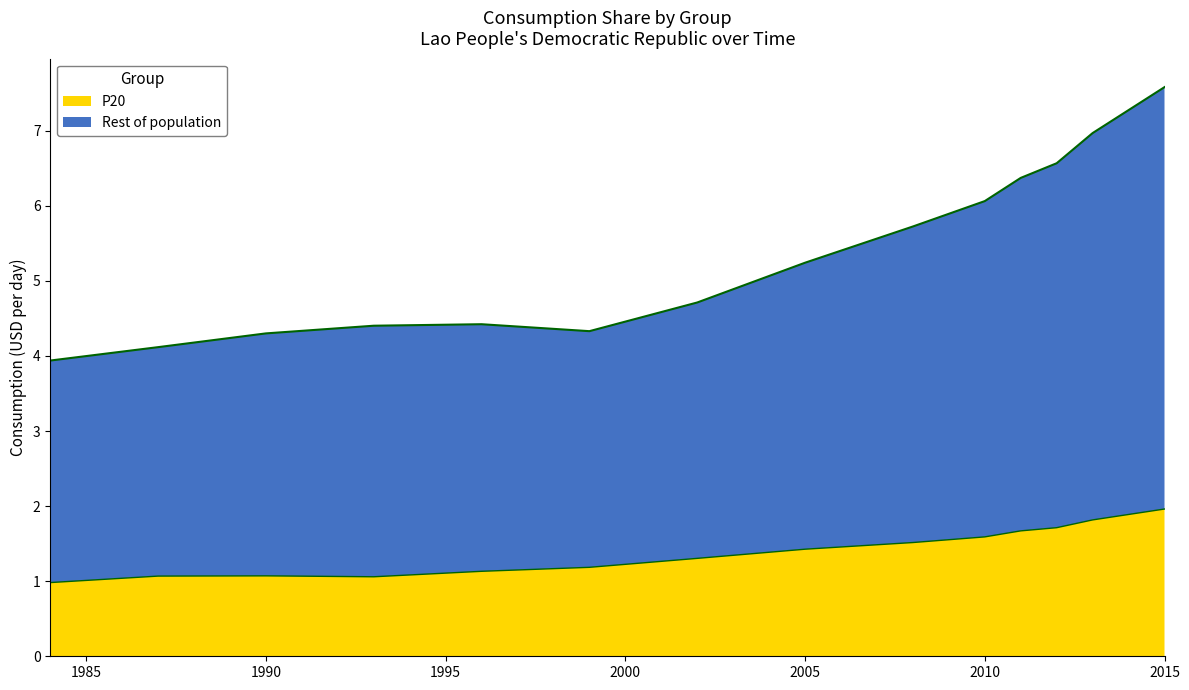

What is the smallest value displayed?

1.0